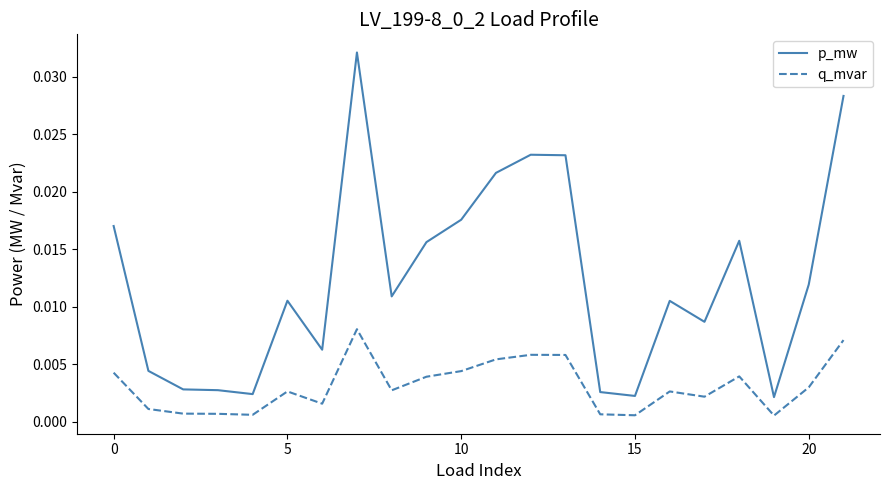

Rank the series by their average value, from highest to lowest.

p_mw, q_mvar